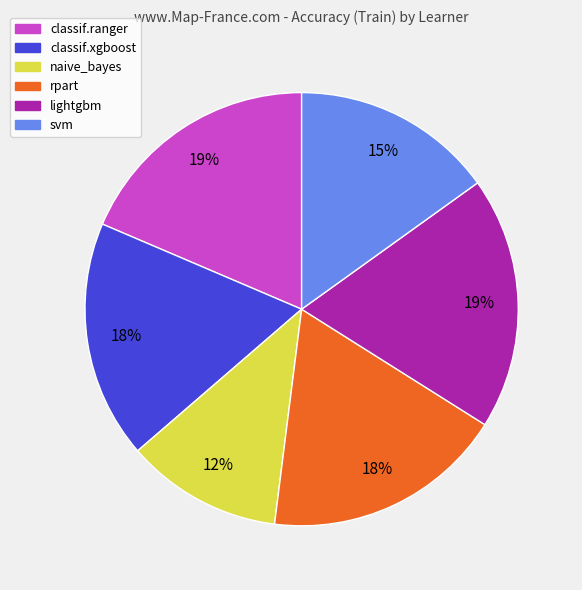

How many slices are in this pie chart?

6